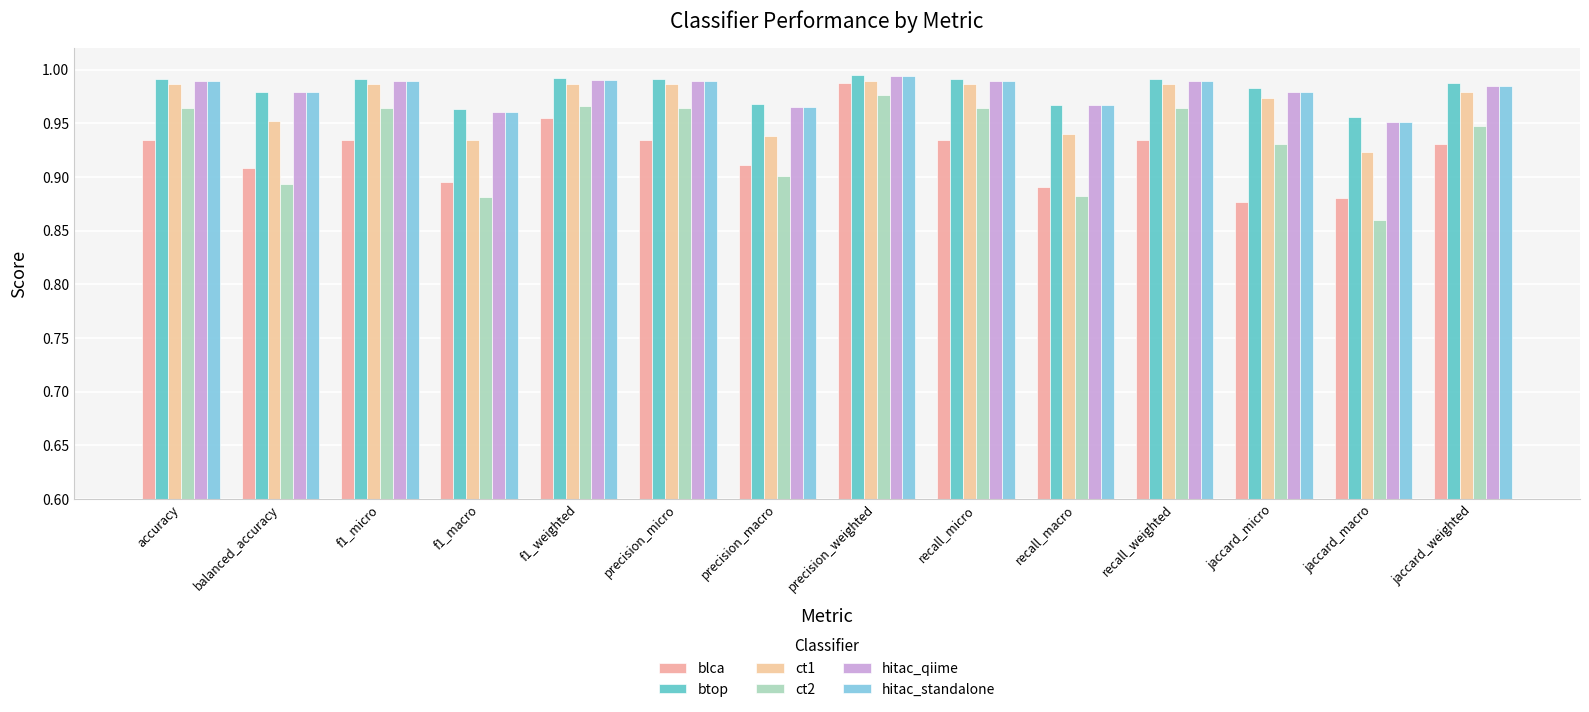

Is the value of btop at precision_macro greater than the value of hitac_standalone at balanced_accuracy?

No